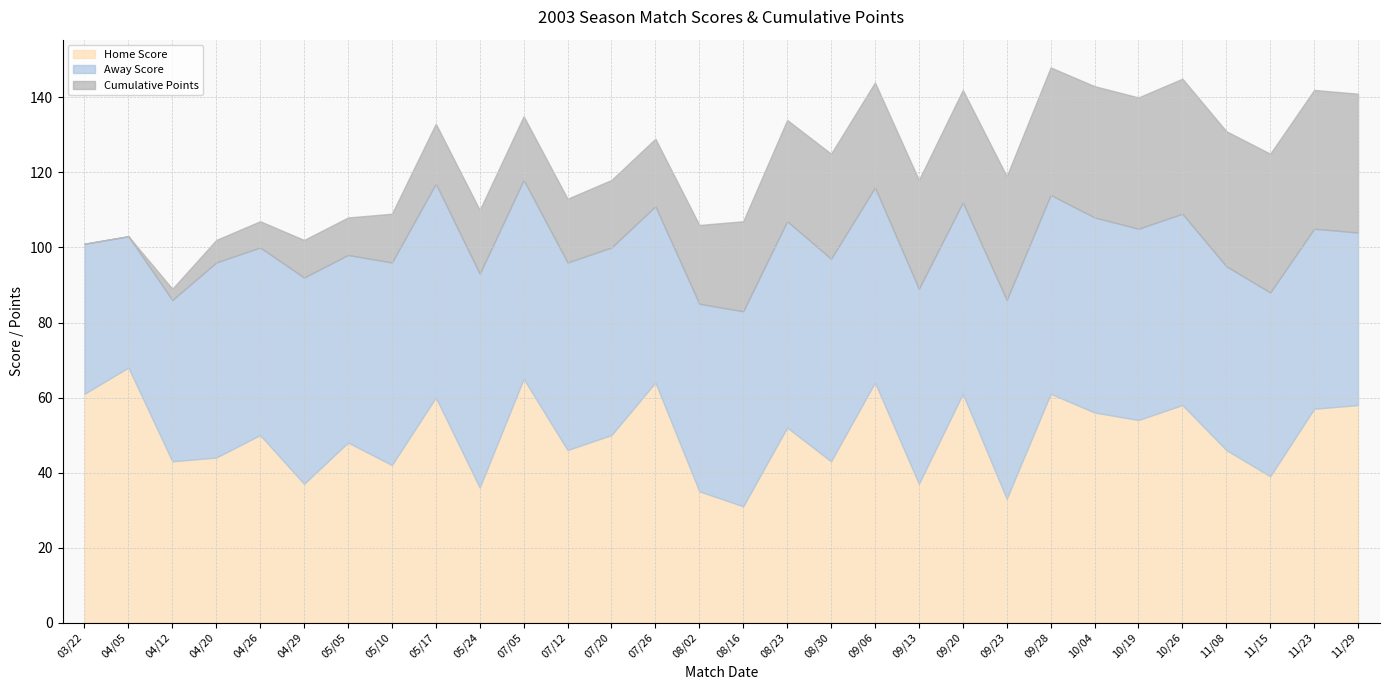

How many data points in Away Score are less than 51?

13